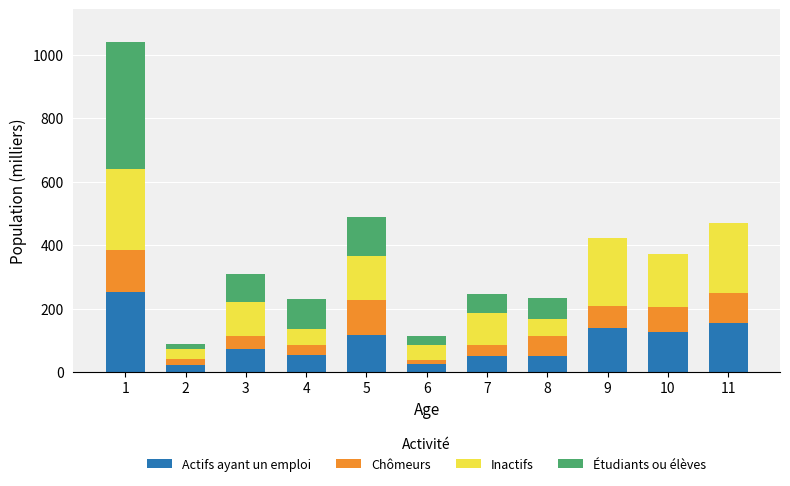

The value of Actifs ayant un emploi at 5 is 117.2. True or false?

True